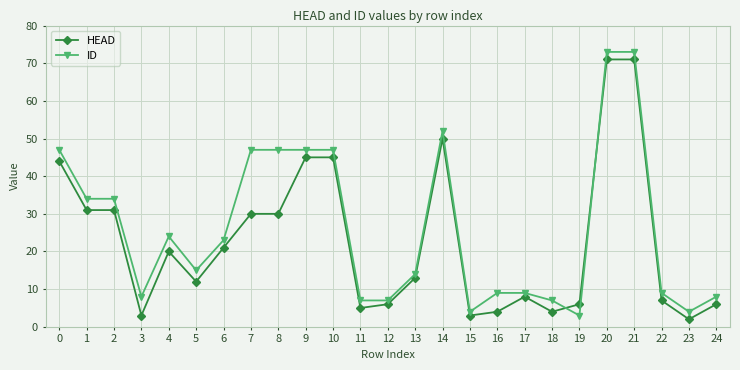

How many lines are shown in the chart?

2